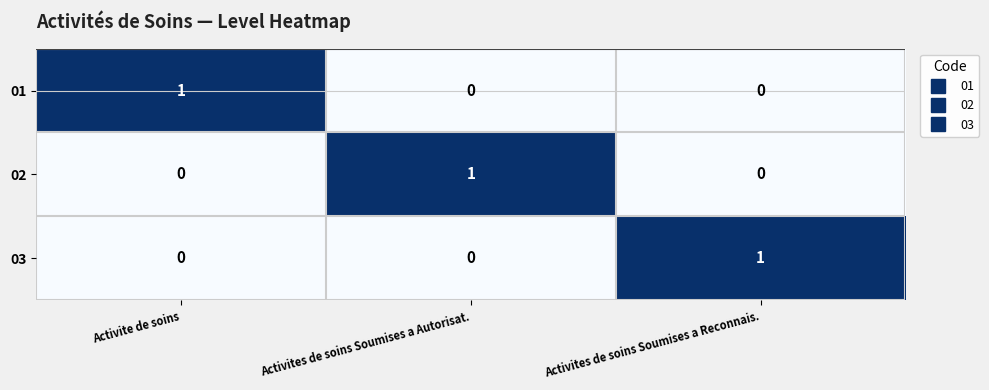

At how many categories does at least one series exceed 0?

3